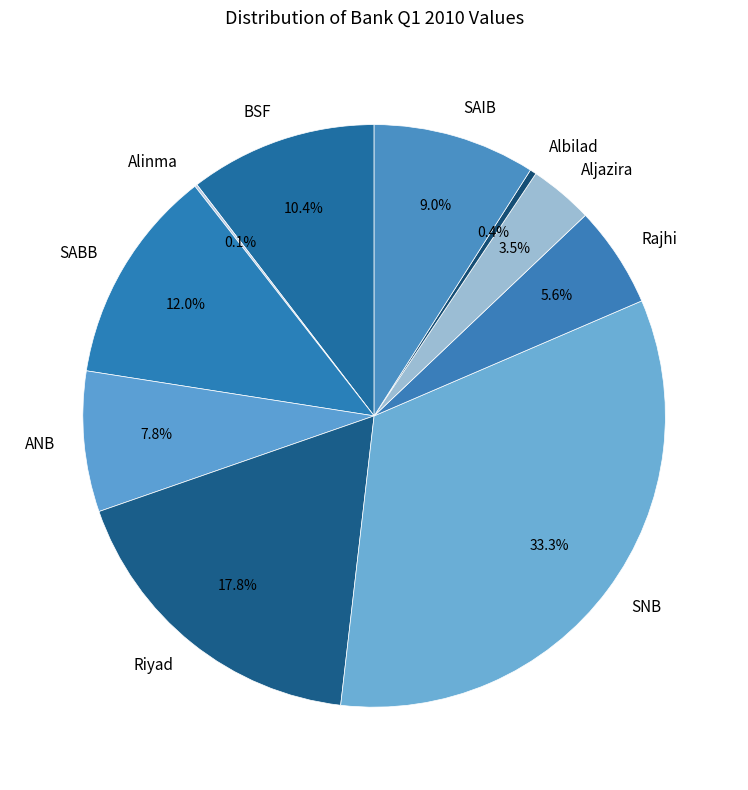

Which slice is the largest?

SNB